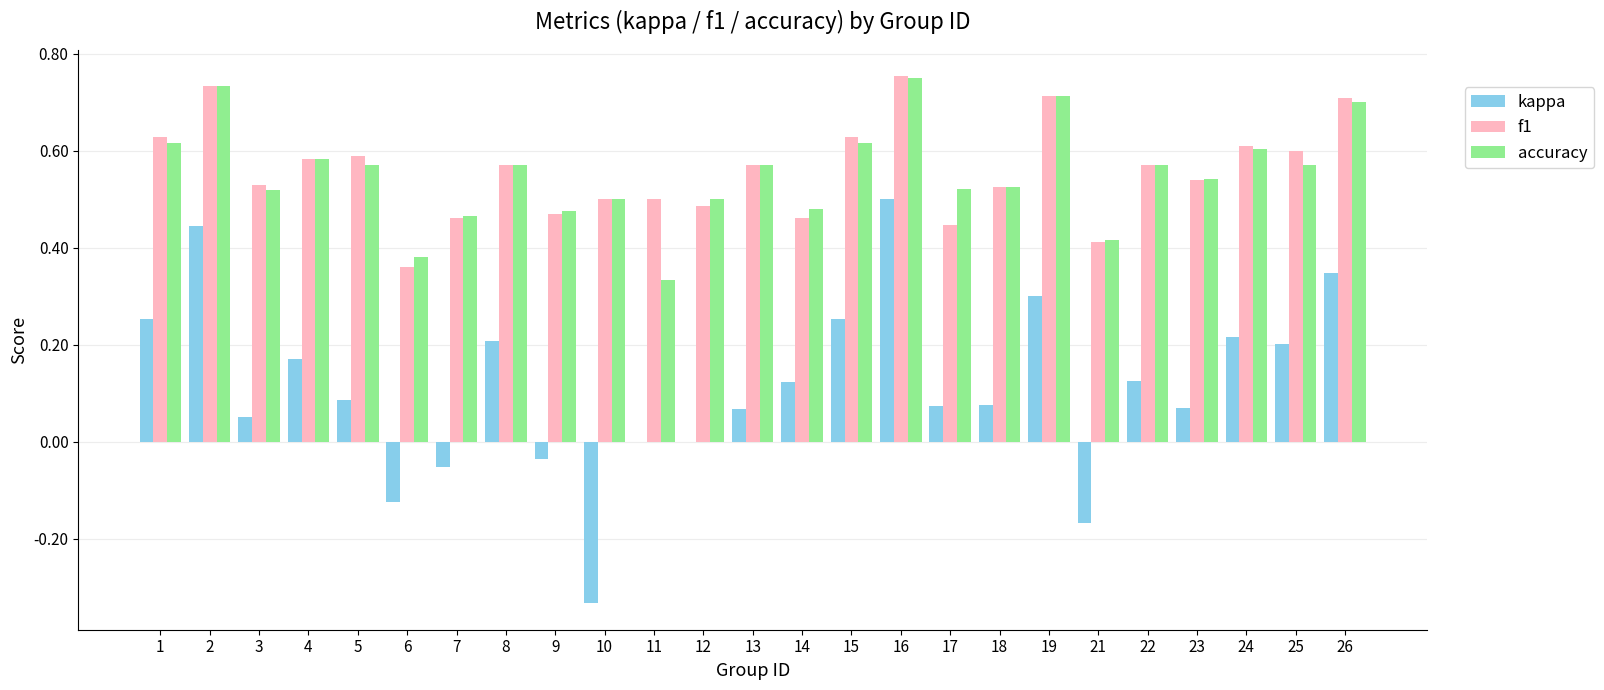

What are all the series names shown in the legend?

kappa, f1, accuracy